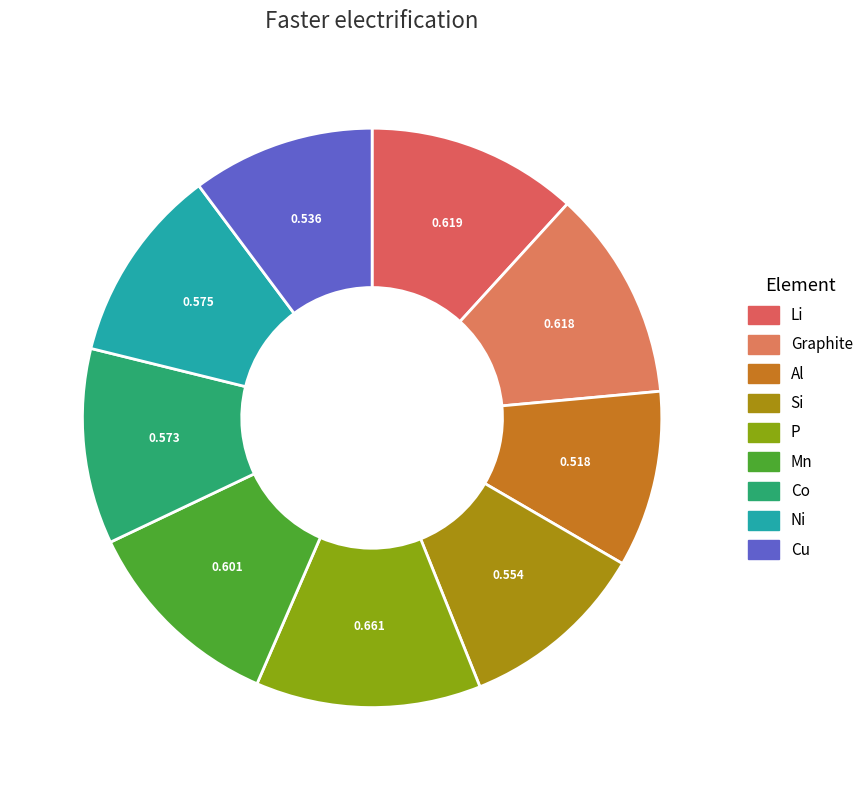

Is it true that Graphite is 20% of the pie?

False